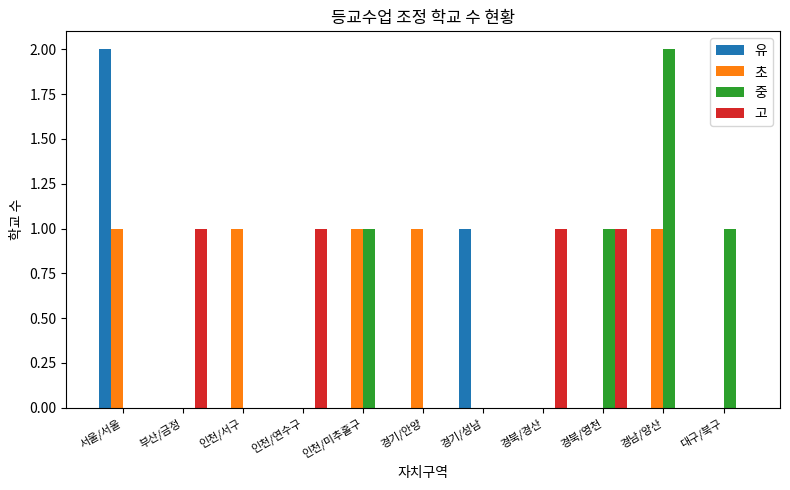

True or false: 유 has a value of 1 at 대구/북구.

False